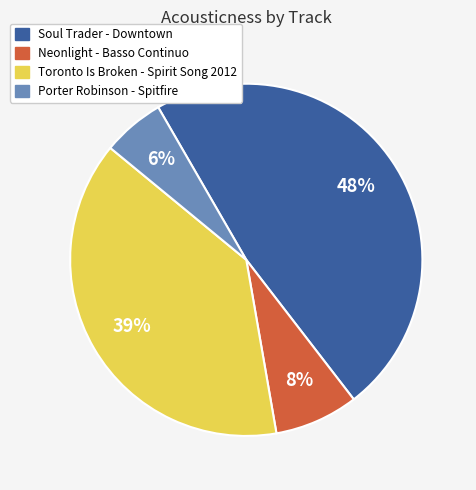

To the nearest percent, what percentage of the pie is Porter Robinson - Spitfire?

6%